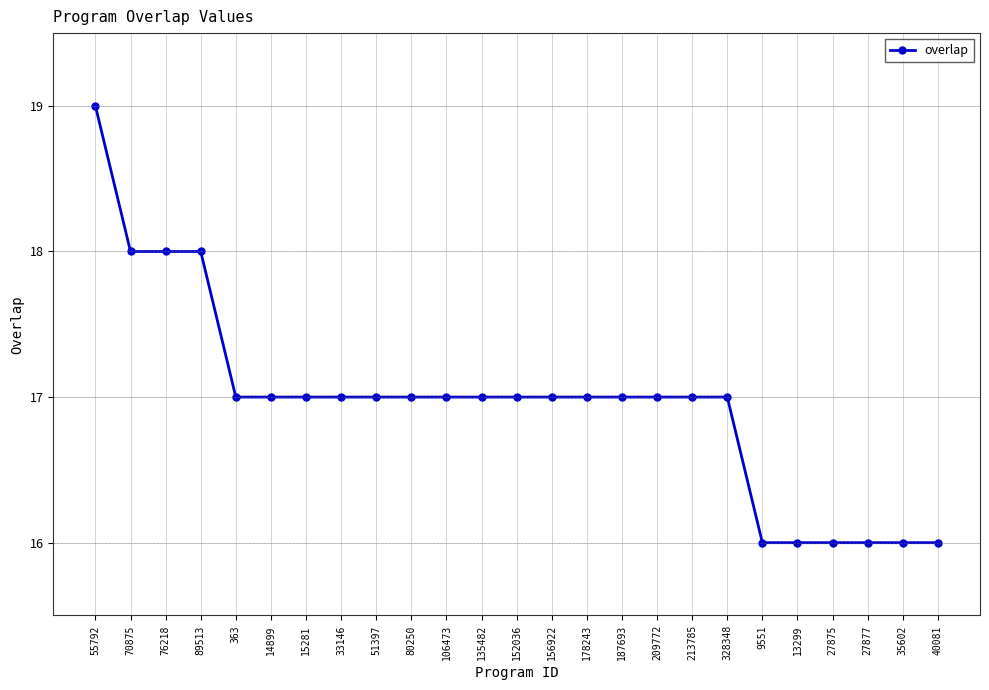

The value at 14899 is 3. True or false?

False